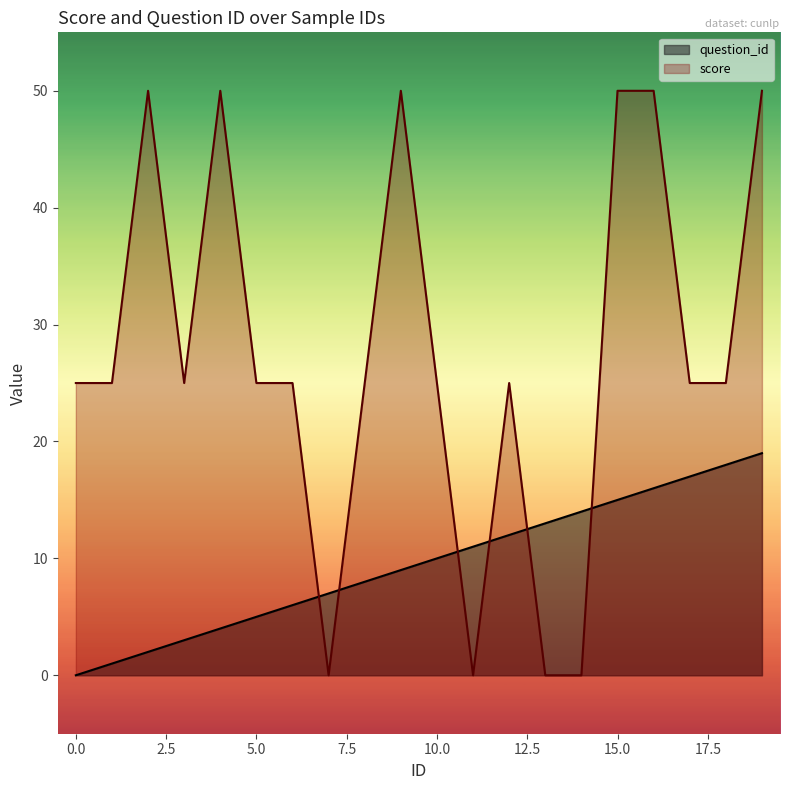

What is the average value of the score series?

28